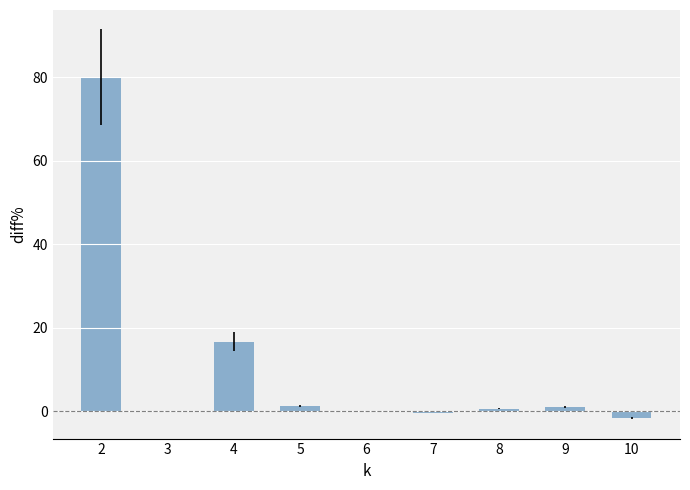

Read the value at 7.

-0.4